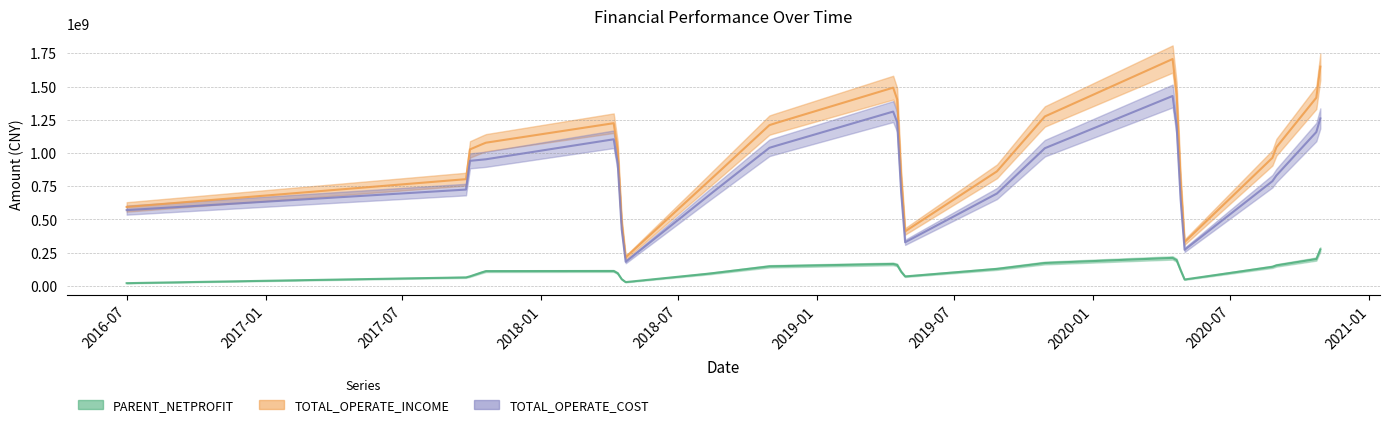

The TOTAL_OPERATE_COST series shows 2137324357.9 at 2020-10-28. True or false?

False